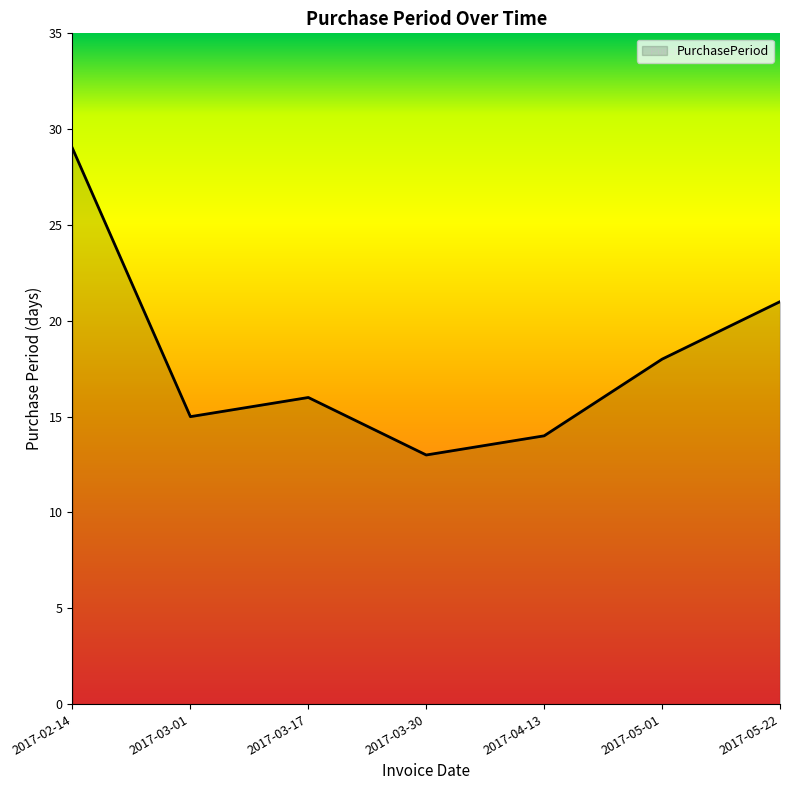

At which category does the chart reach its peak across all series?

2017-02-14